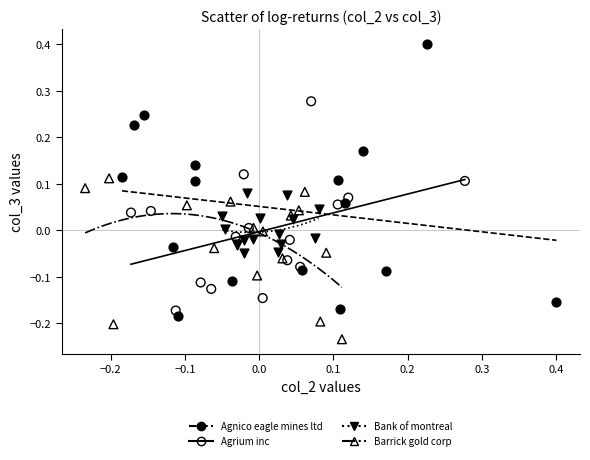

Which series reaches the maximum Y coordinate?

Agnico eagle mines ltd